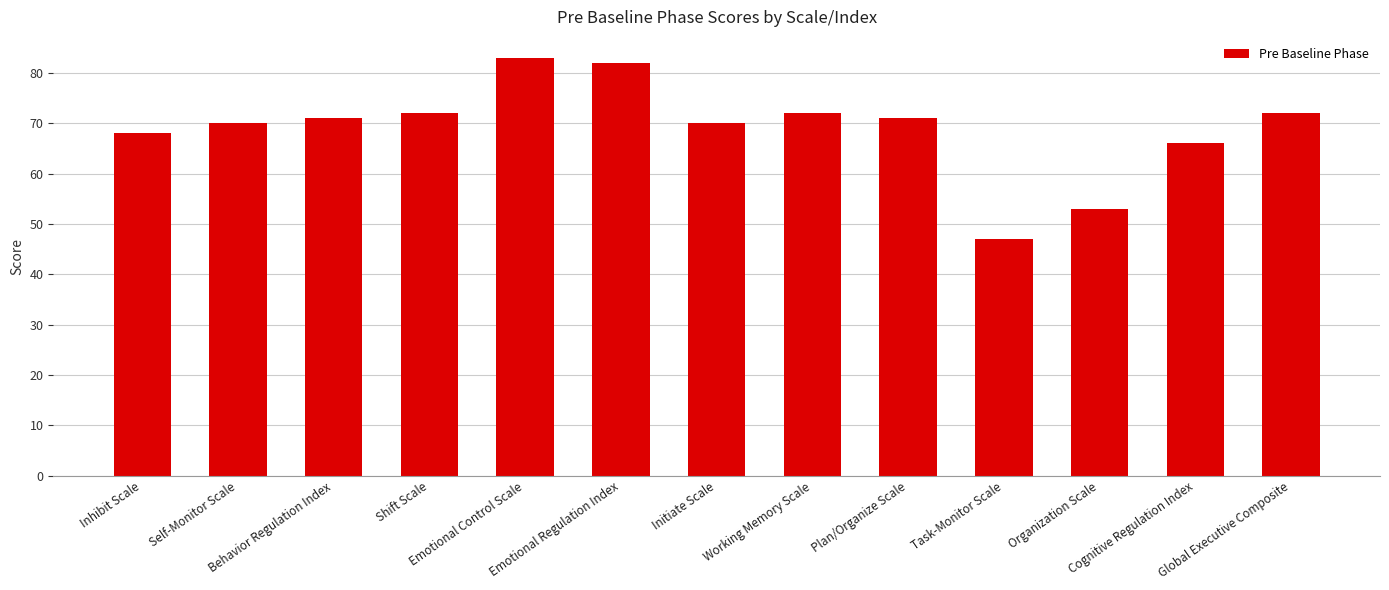

What is the difference between the second highest and minimum values?

35